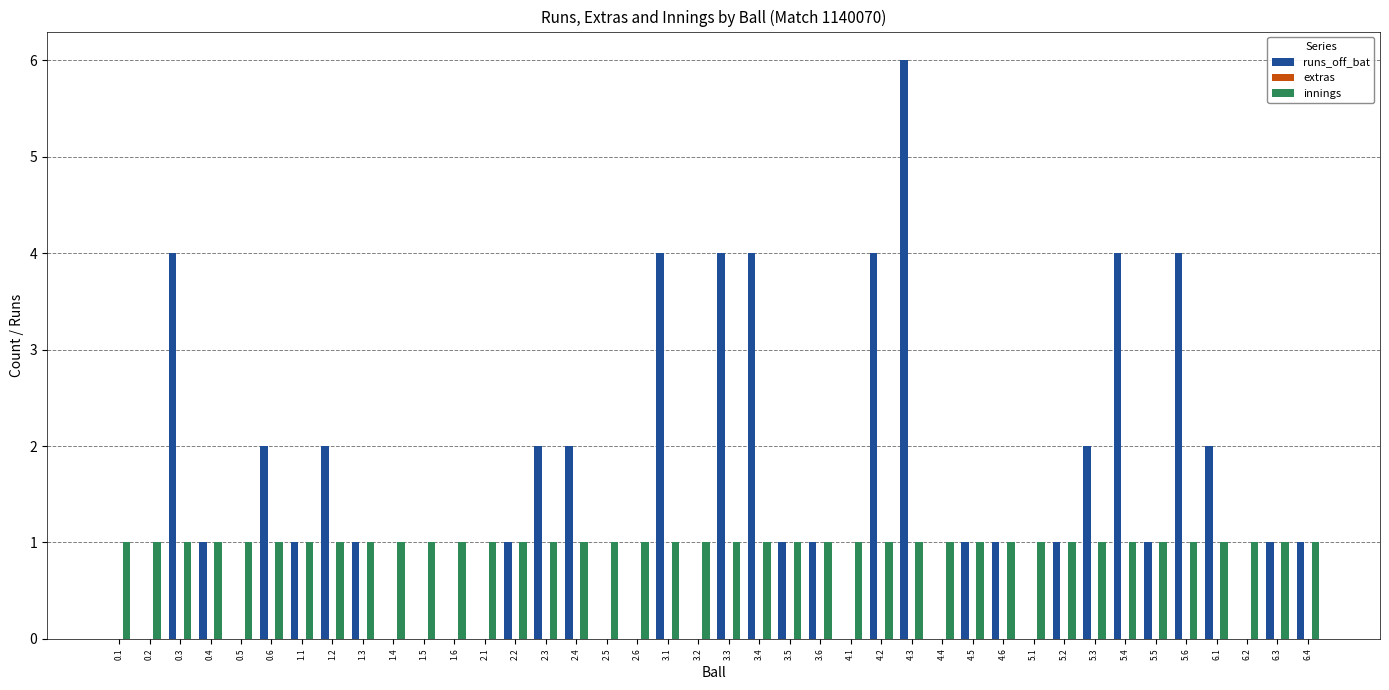

What is the sum of all runs_off_bat values?

58